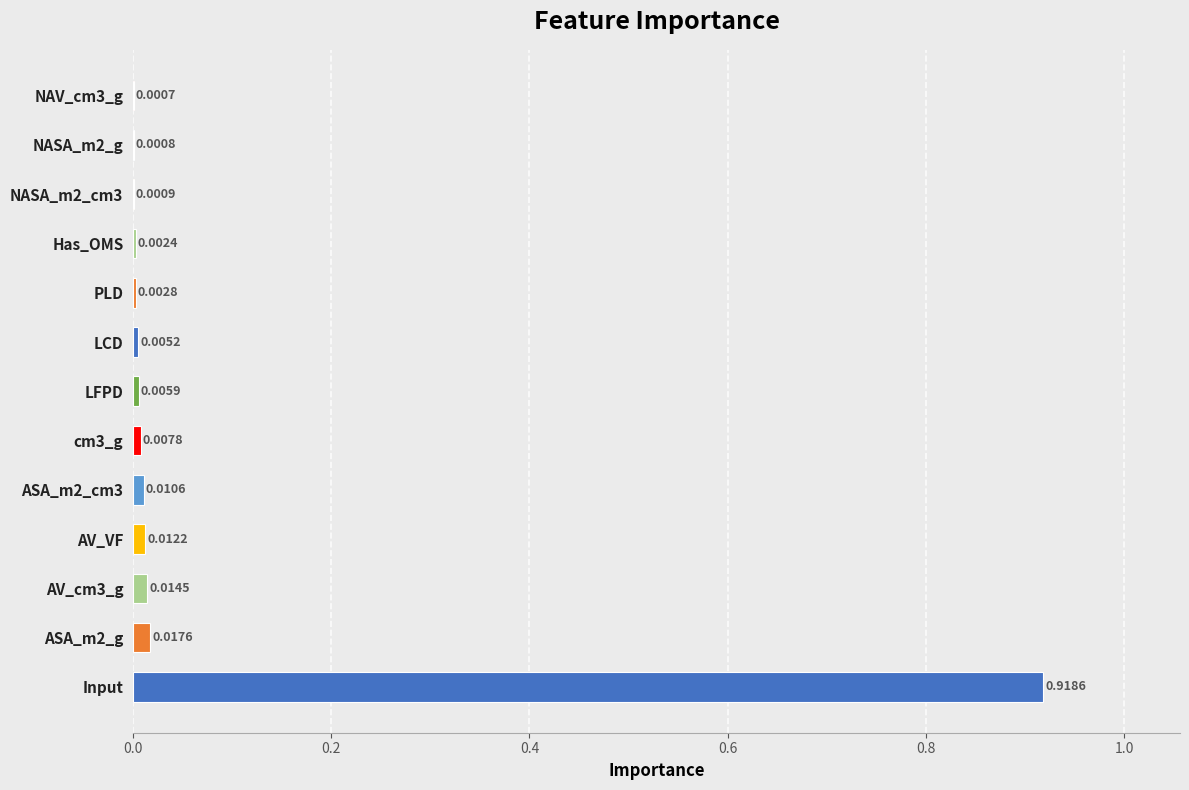

Between Has_OMS and NASA_m2_g, which is larger?

Has_OMS